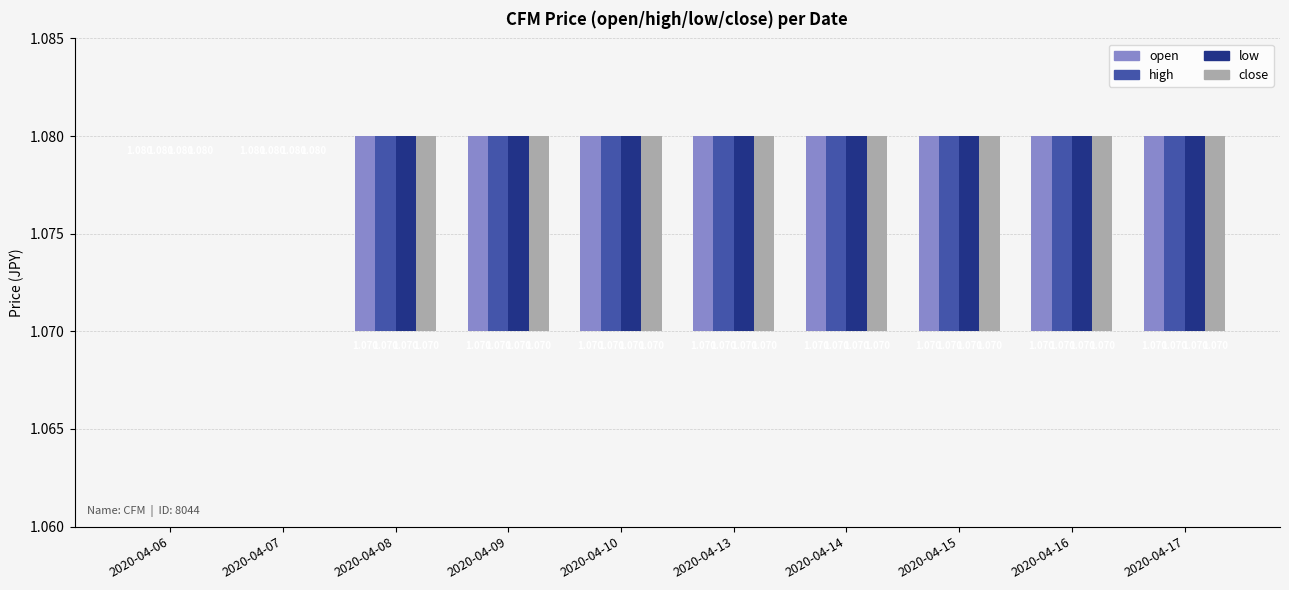

Rank the series at 2020-04-15 from highest to lowest value.

open, high, low, close